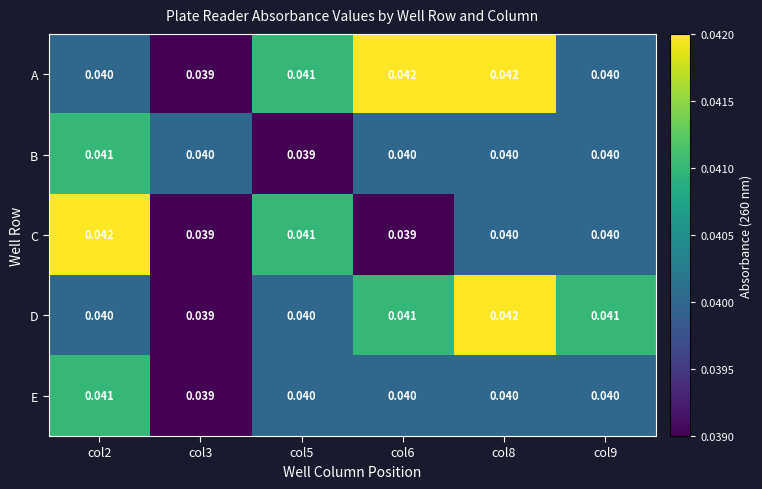

Is the value of E at col5 greater than the value of A at col5?

No